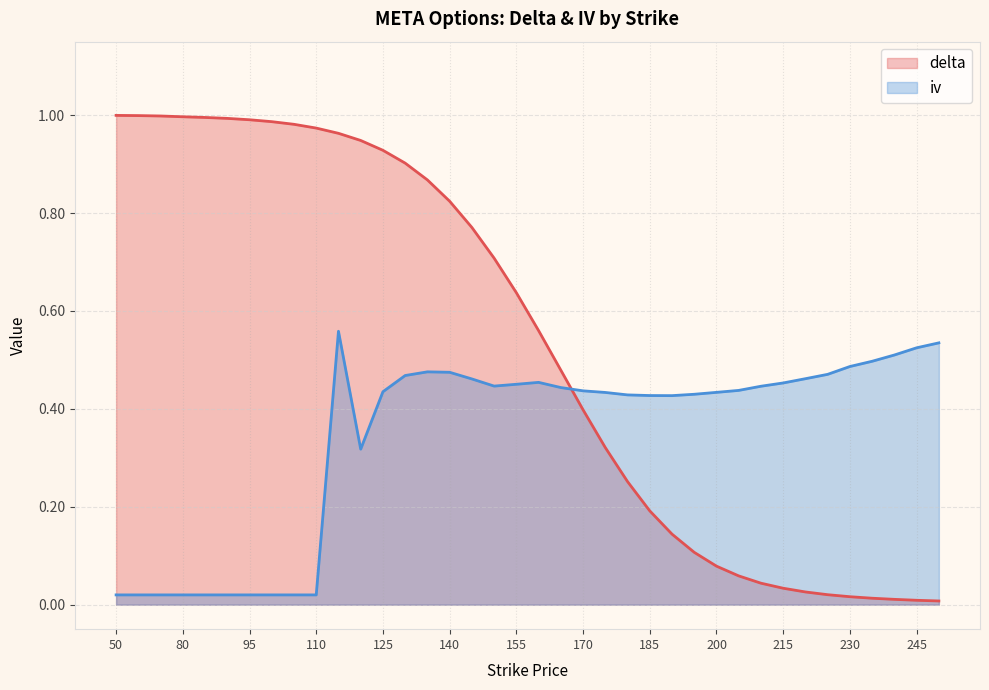

How many interior local peaks does the iv series have?

3